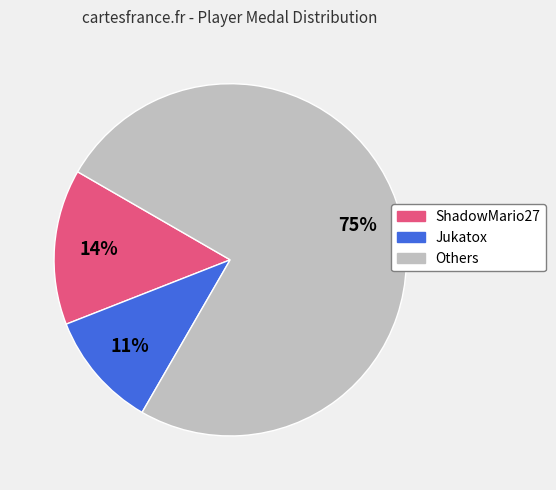

Is there any slice that represents more than half of the pie?

Yes